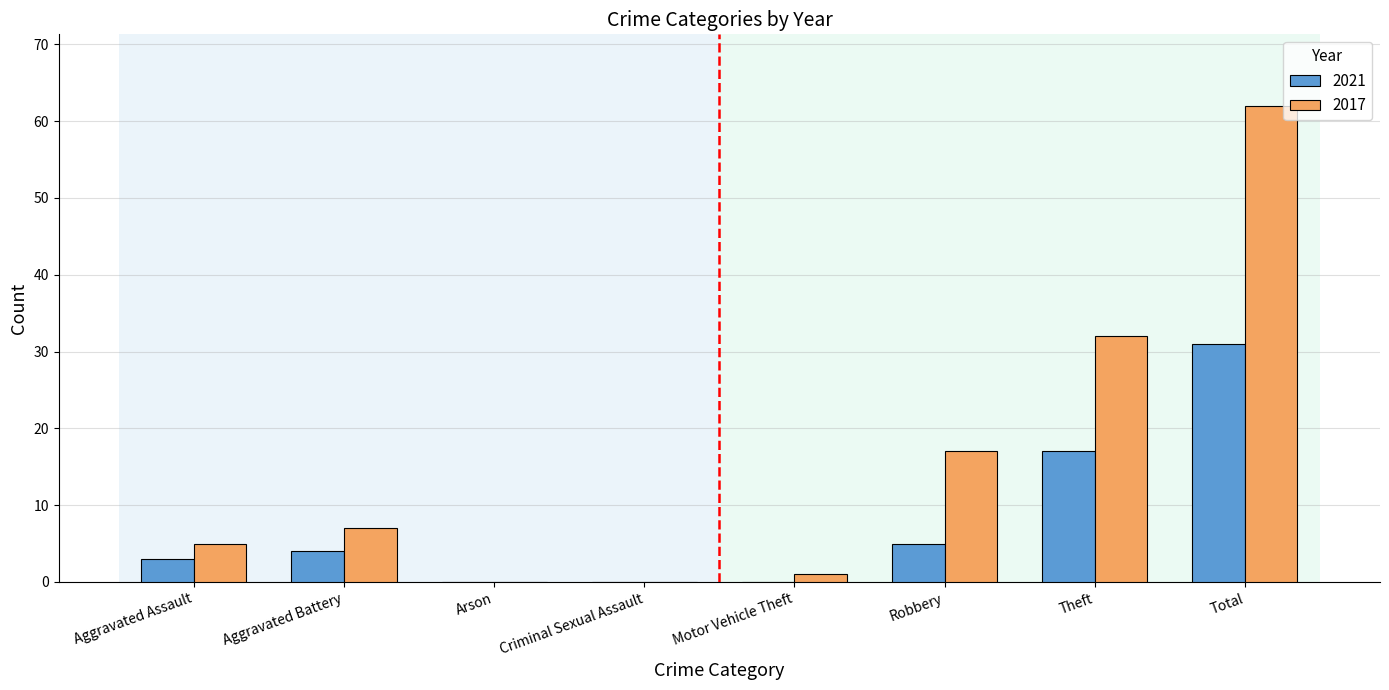

What is the average value of the 2017 series?

16